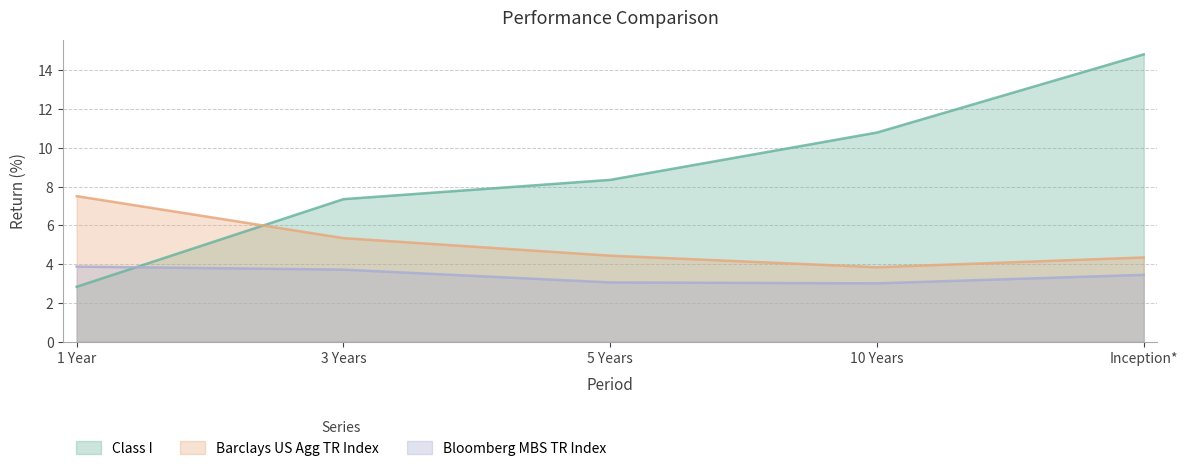

What is the difference between the maximum and minimum values in the Barclays US Agg TR Index series?

3.7